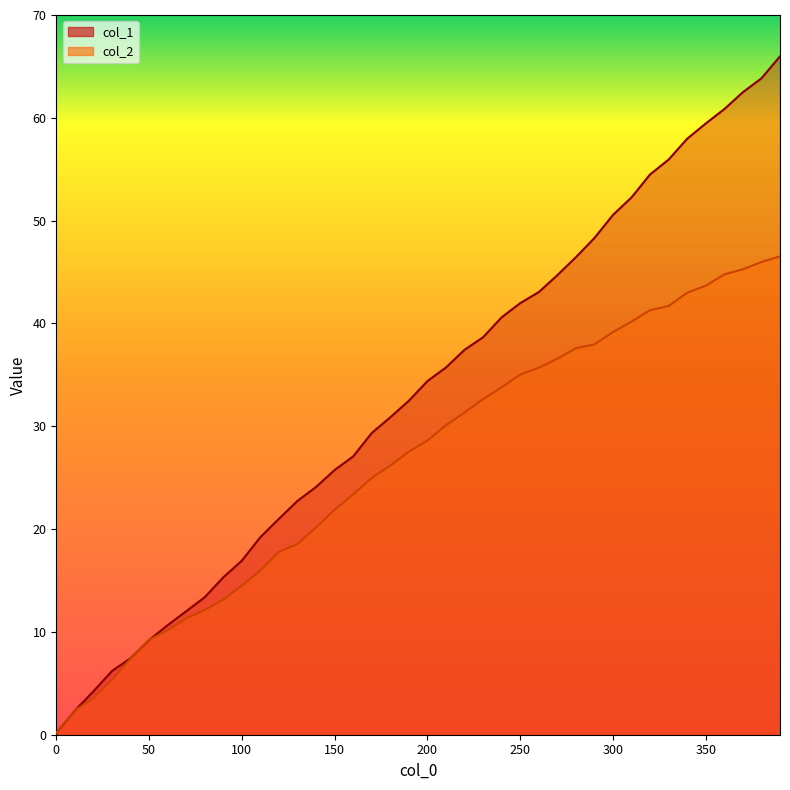

How many data points does each series have?

40